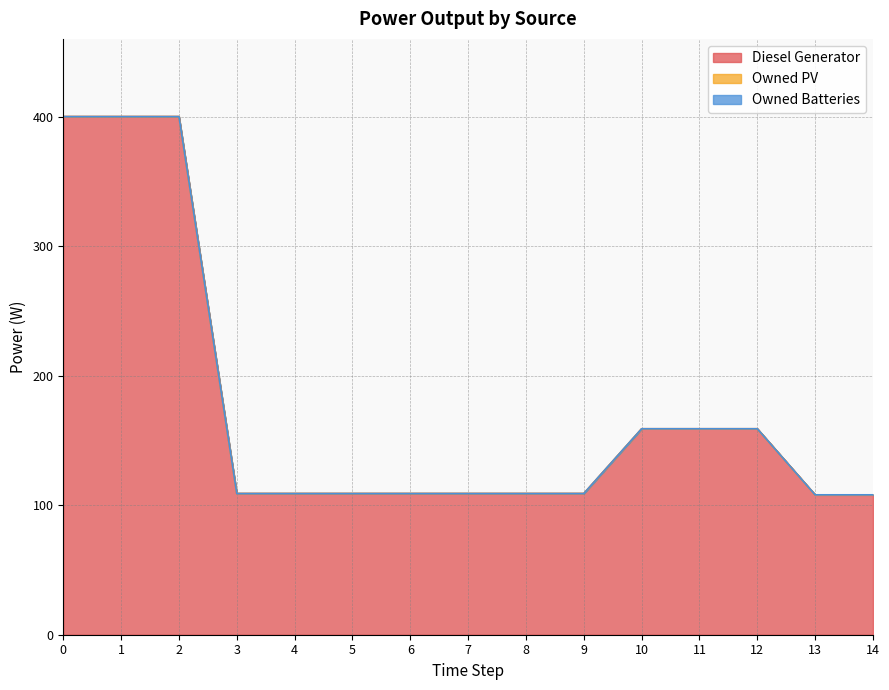

True or false: Owned Batteries has more than 0 points higher than both neighbors.

False